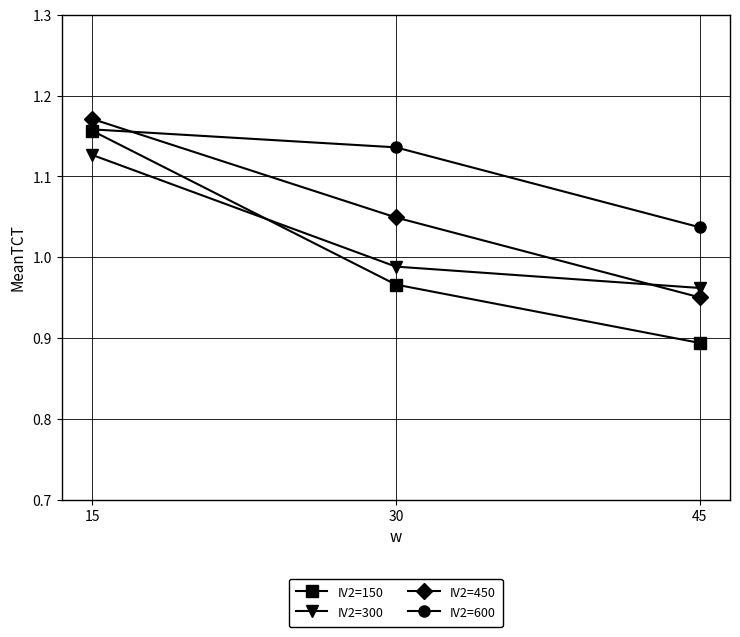

At which category is the sum across all series the highest?

15